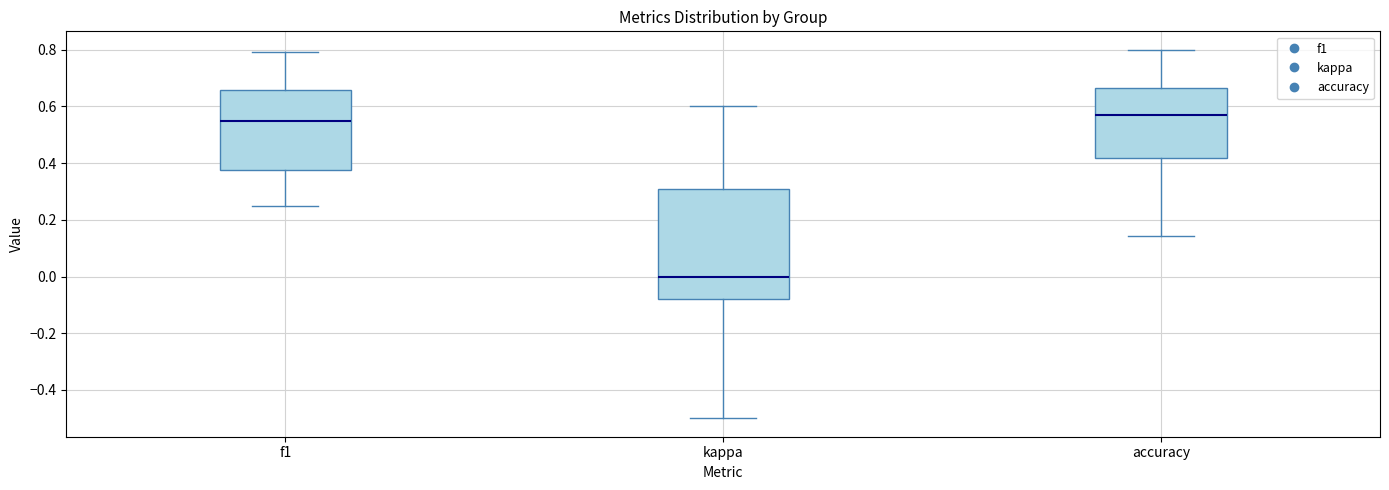

Reading left to right, read every box against the y-axis: the position of its median line, the range the box covers, and the ends of its whiskers. The values are not printed on the chart, so give them approximately, as read against the axis.

f1: median 0.54, box 0.38 to 0.66, whiskers 0.26 to 0.80
kappa: median 0.00, box -0.08 to 0.30, whiskers -0.50 to 0.60
accuracy: median 0.58, box 0.42 to 0.66, whiskers 0.14 to 0.80